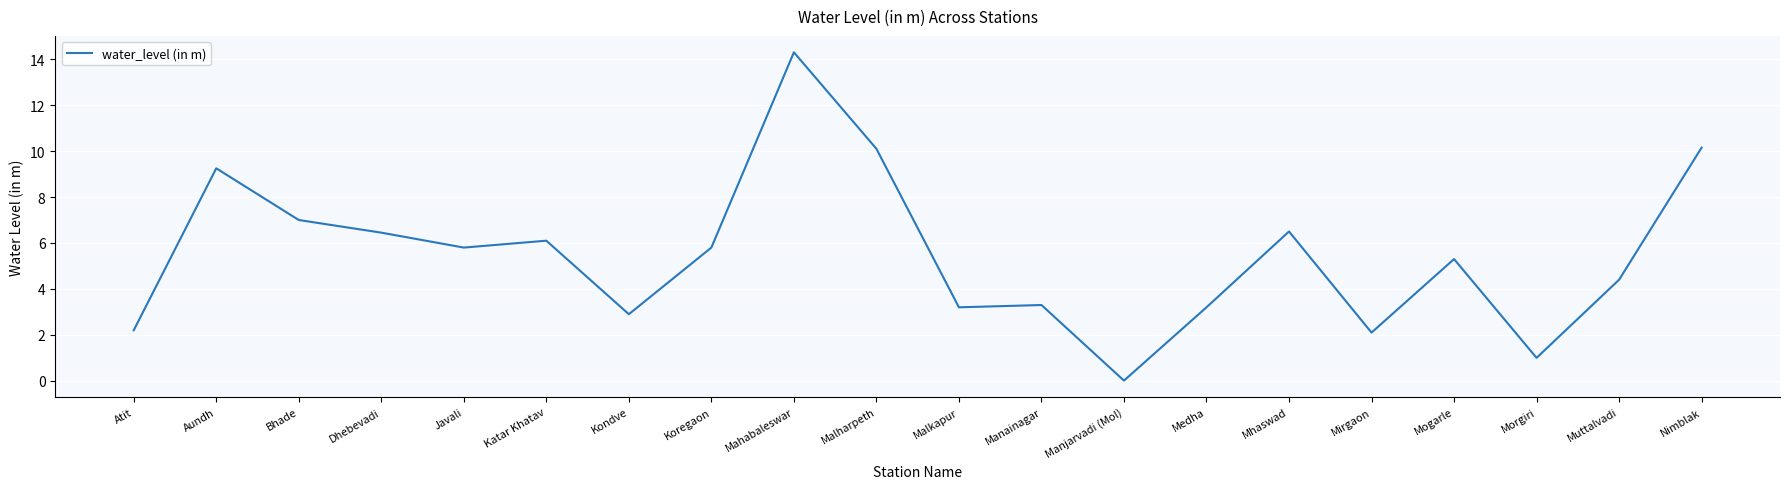

Where is the data nearest to the value 7?

Bhade